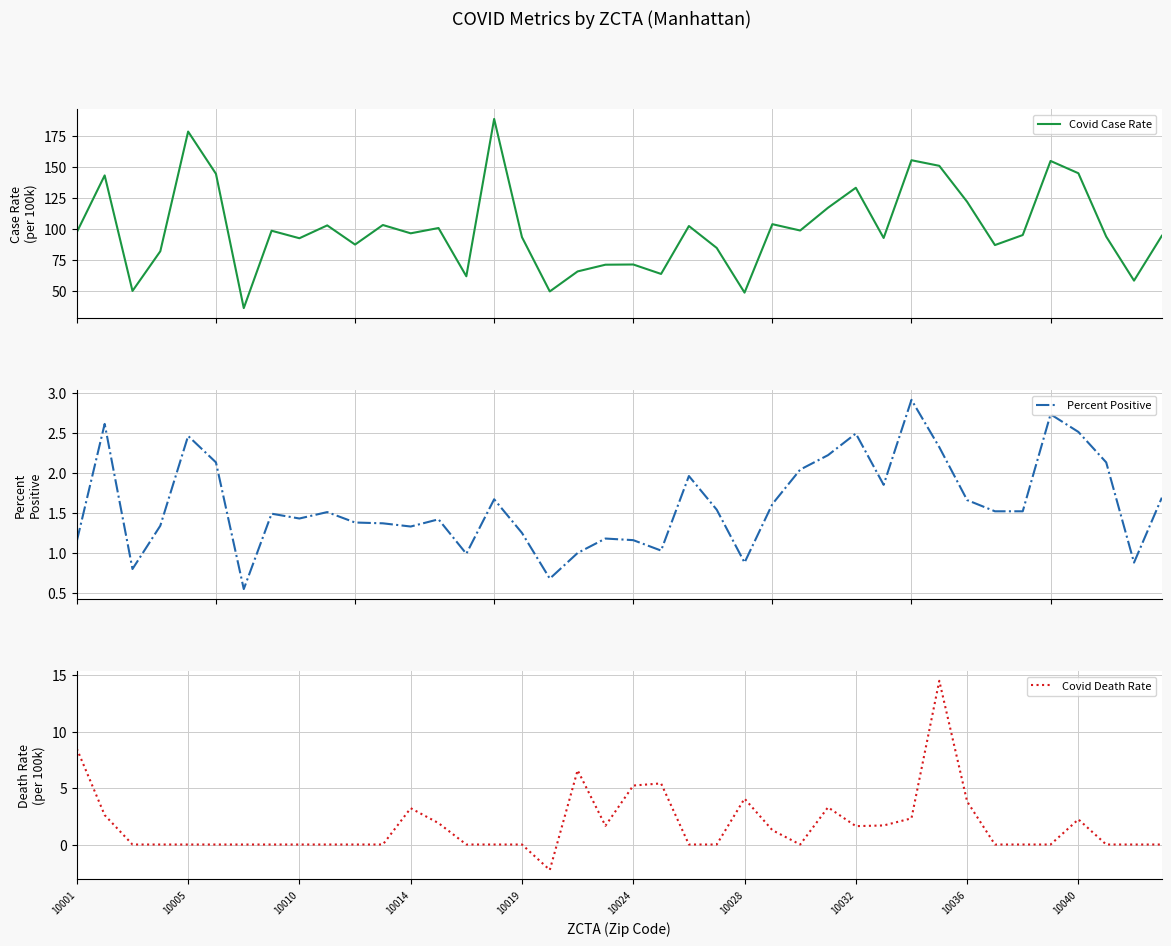

What is the difference between the maximum and second lowest values in the Percent Positive series?

2.2